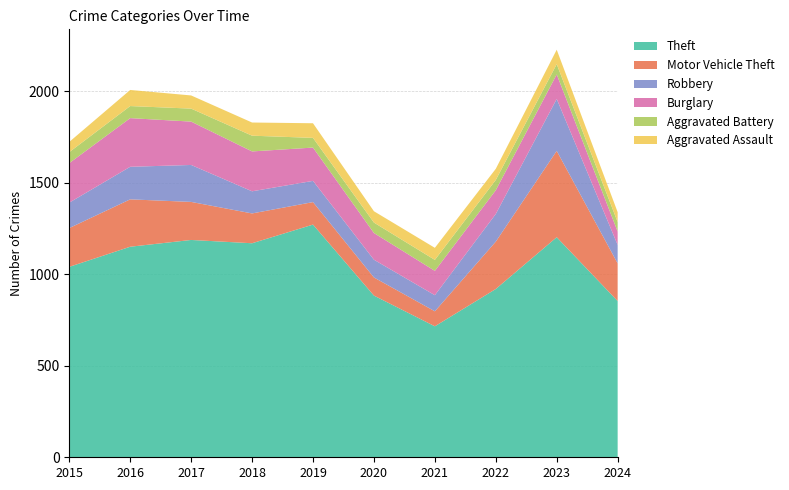

Reading right to left, extract all data points from this chart.

Theft: 854	1203	920	716	884	1272	1170	1188	1151	1041
Motor Vehicle Theft: 206	472	259	82	99	123	163	208	259	212
Robbery: 101	284	151	88	97	116	121	202	178	139
Burglary: 73	134	130	133	146	182	218	237	266	216
Aggravated Battery: 52	56	56	60	57	53	86	71	66	60
Aggravated Assault: 54	79	61	66	62	80	72	72	88	56